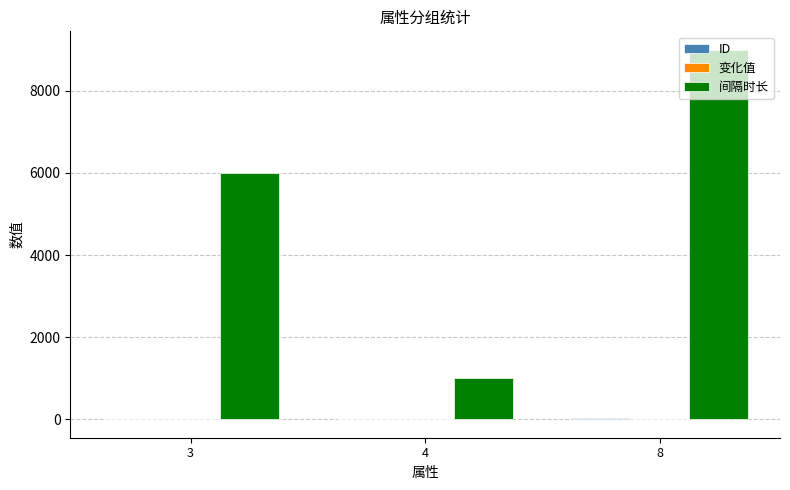

Count the number of categories in the chart.

3